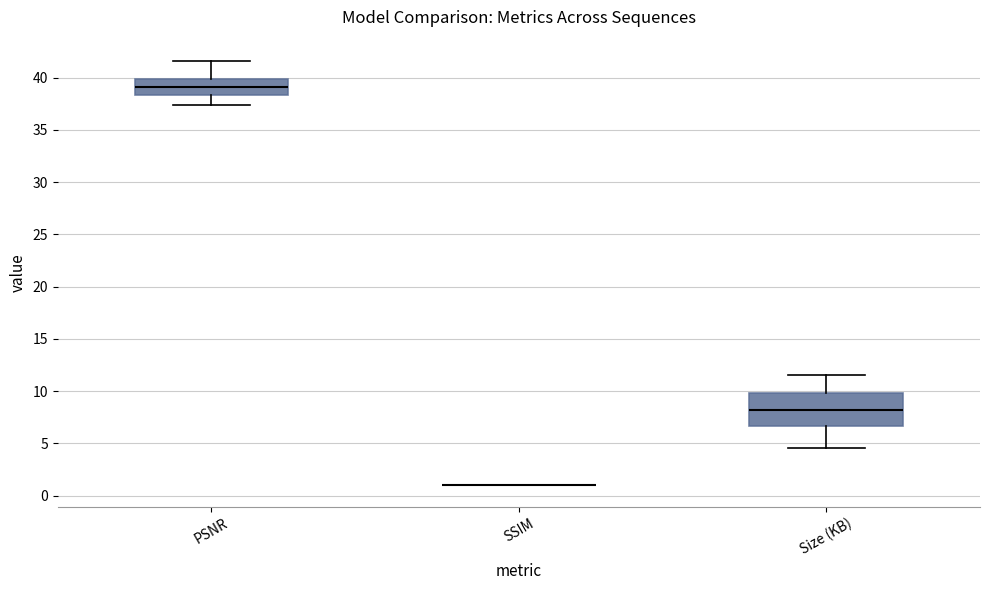

Comparing the boxes themselves (not the whiskers), which one is the tallest?

Size (KB)